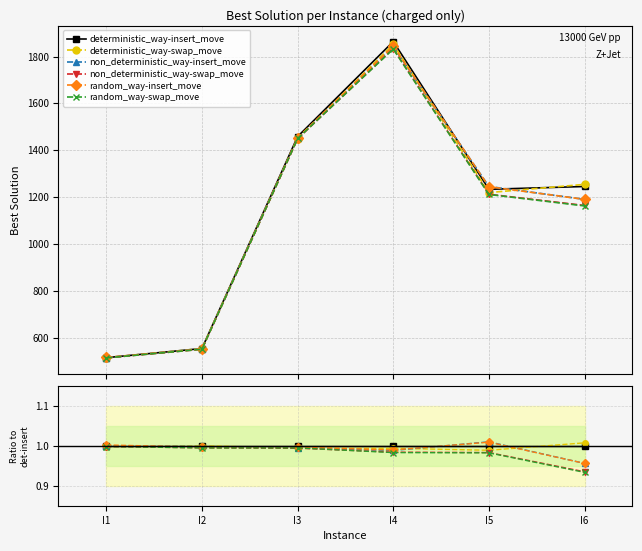

At how many categories does at least one series exceed 0?

6